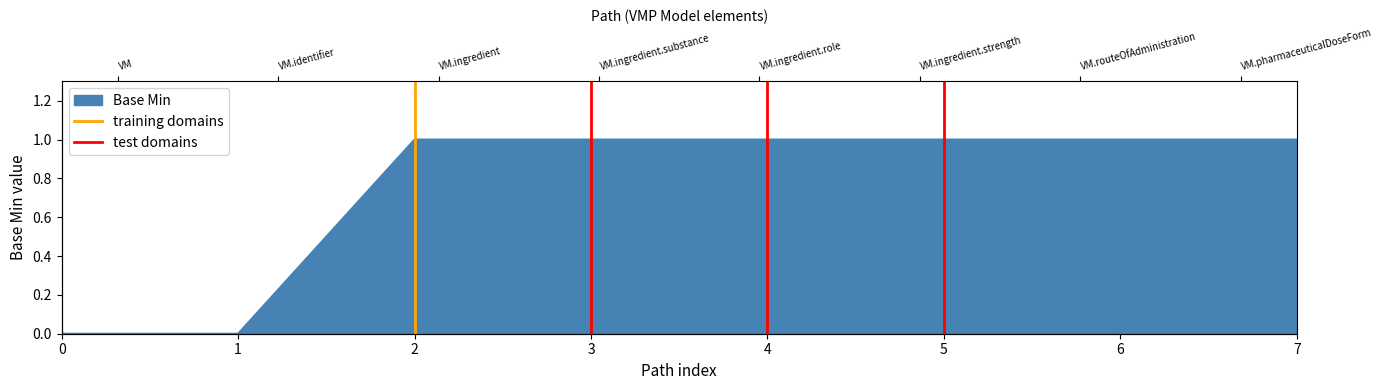

What is the greatest value displayed?

1